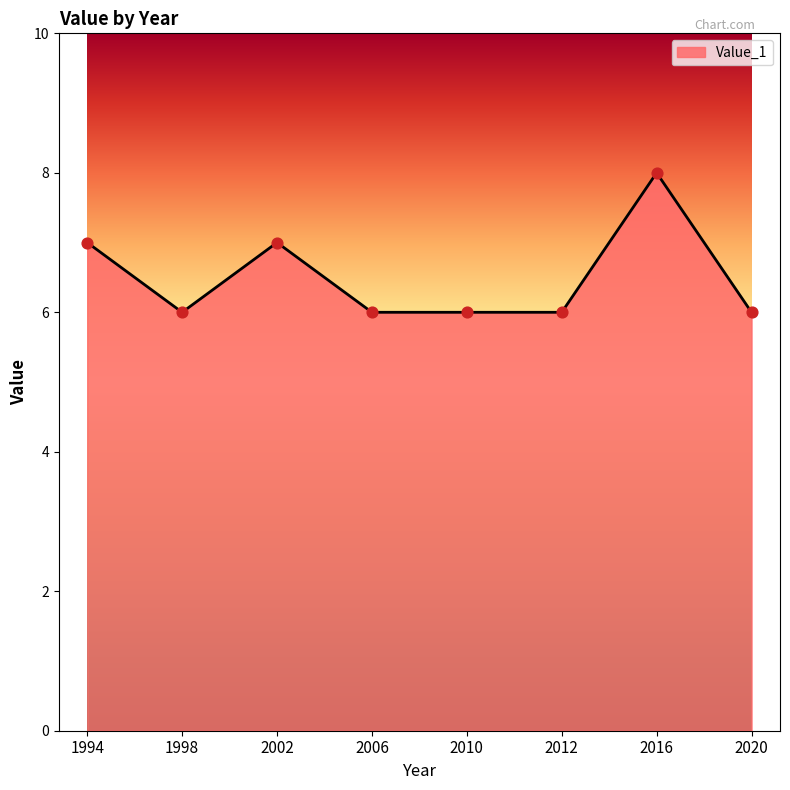

Approximately how many times larger is the value at 2012 compared to 2010?

1.0